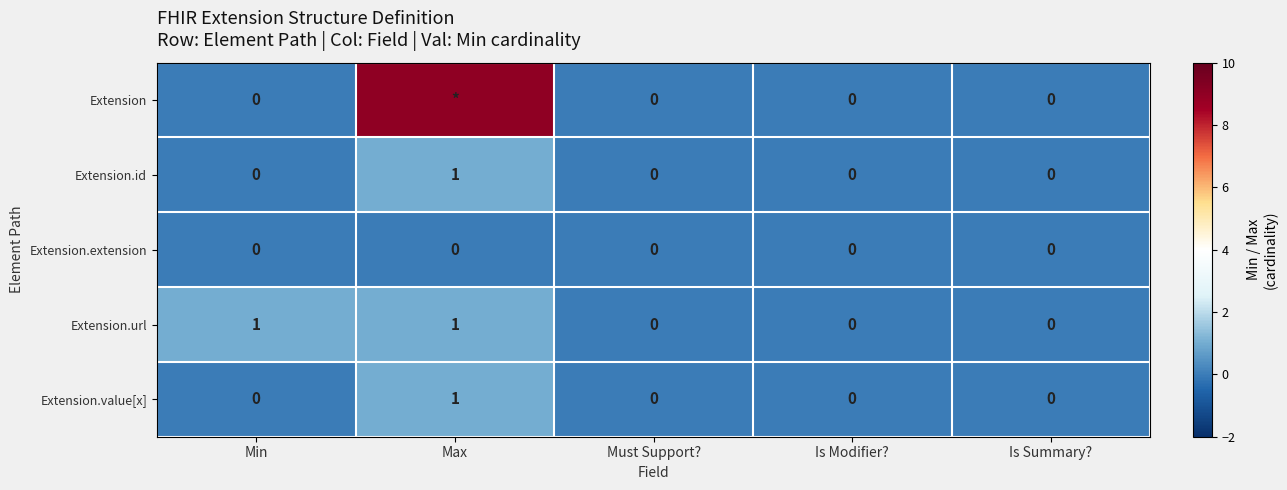

Is it true that Extension.value[x] equals -1 at Is Summary??

False